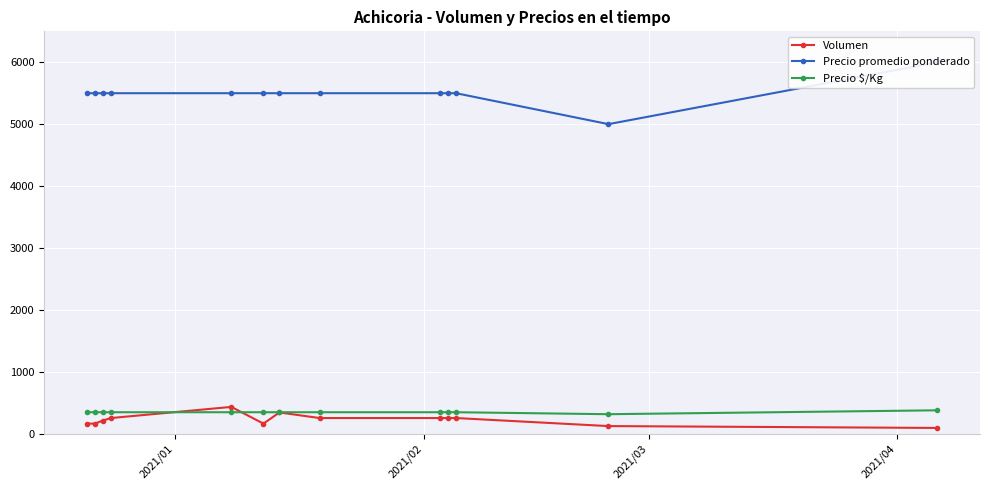

What is the difference between the maximum and minimum values in the Precio $/Kg series?

63